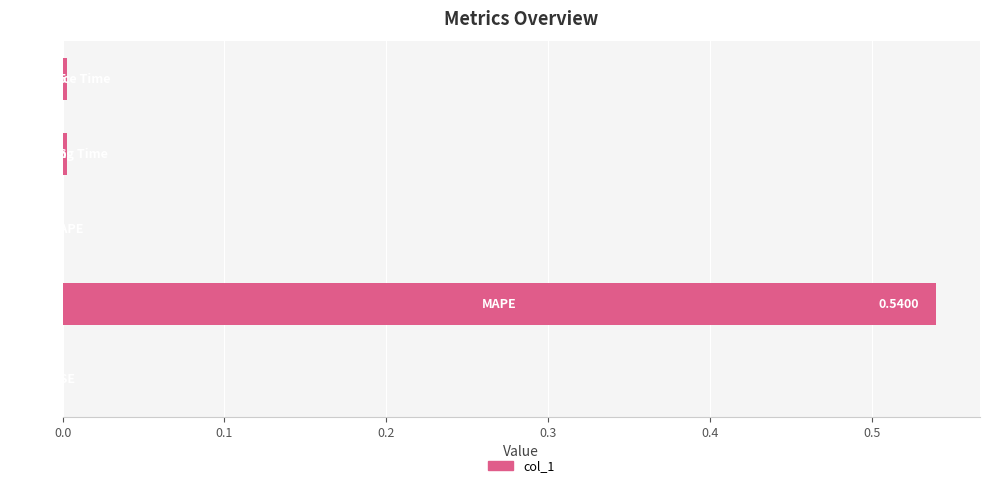

What is the maximum value shown in the chart?

0.5